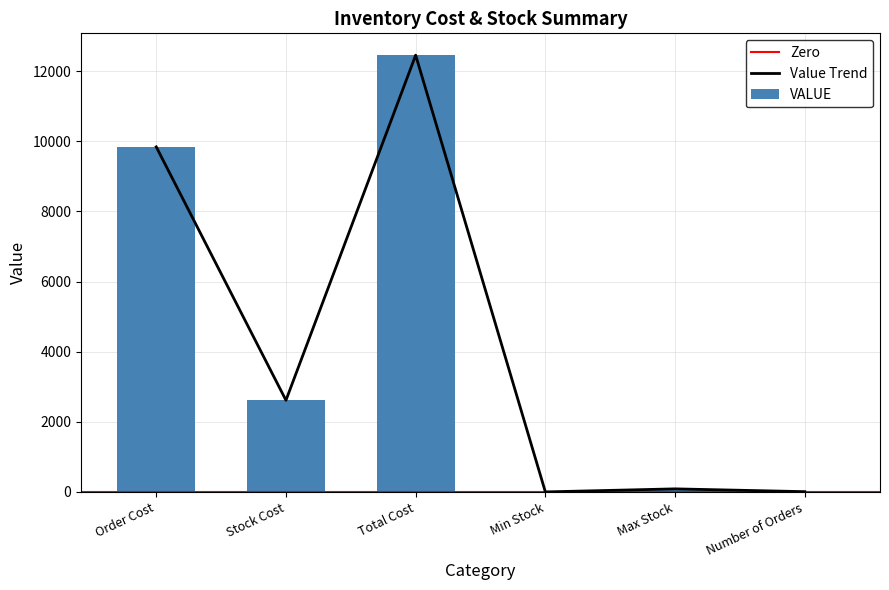

Which label corresponds to the largest value in the chart?

Total Cost